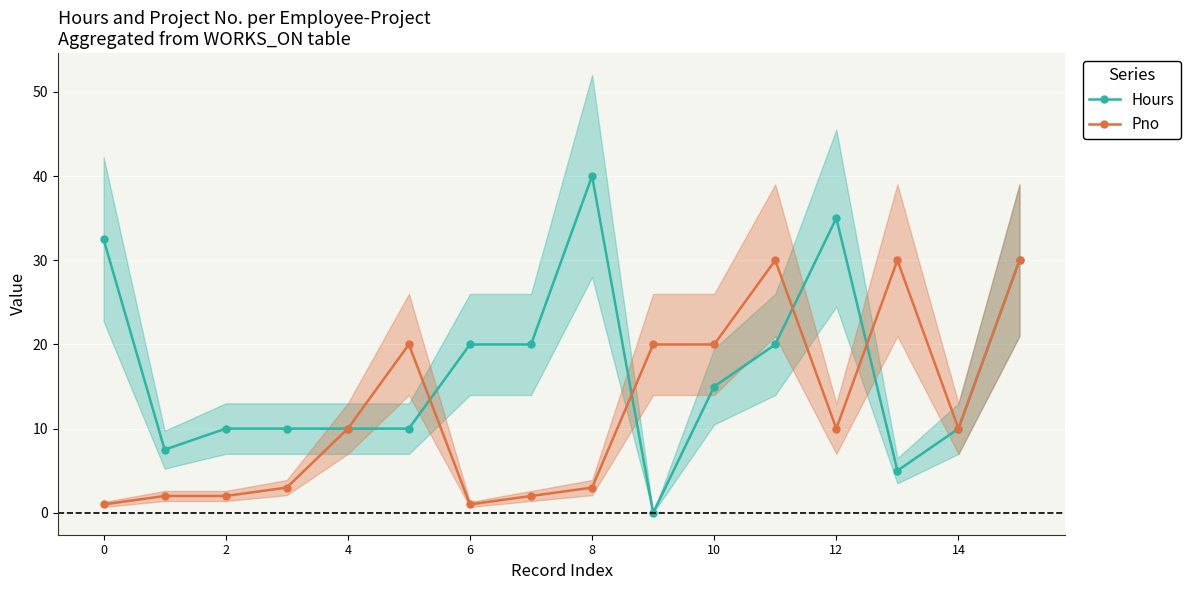

Which series has the largest range (max minus min)?

Hours